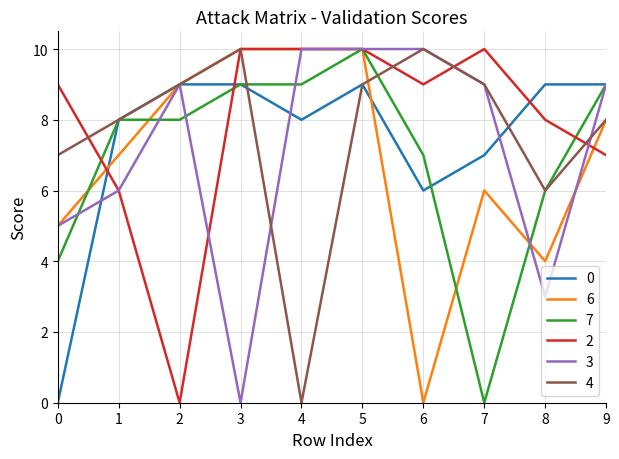

What is the greatest value displayed?

10